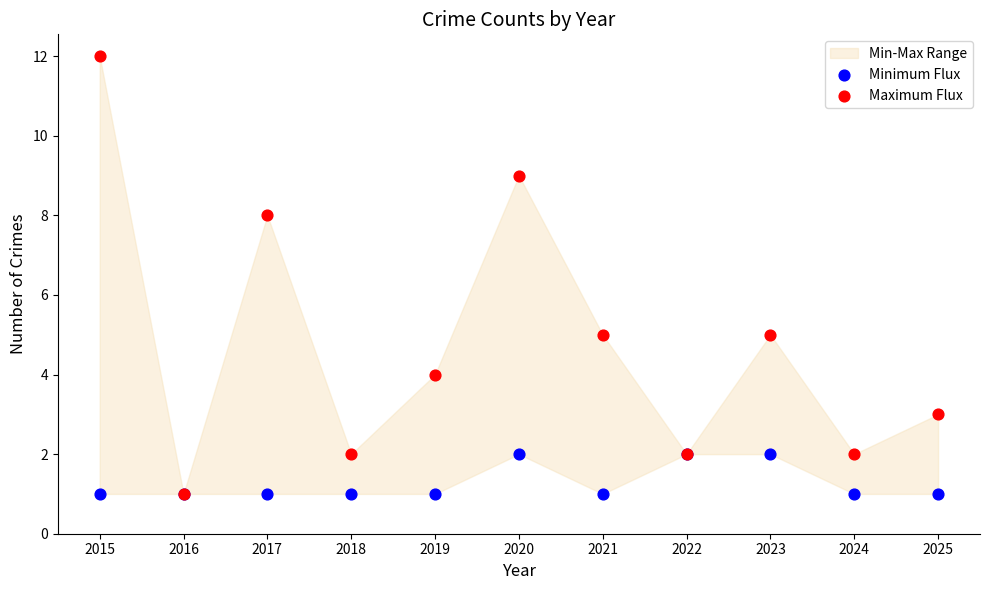

Which series contains the highest Y value?

Maximum Flux